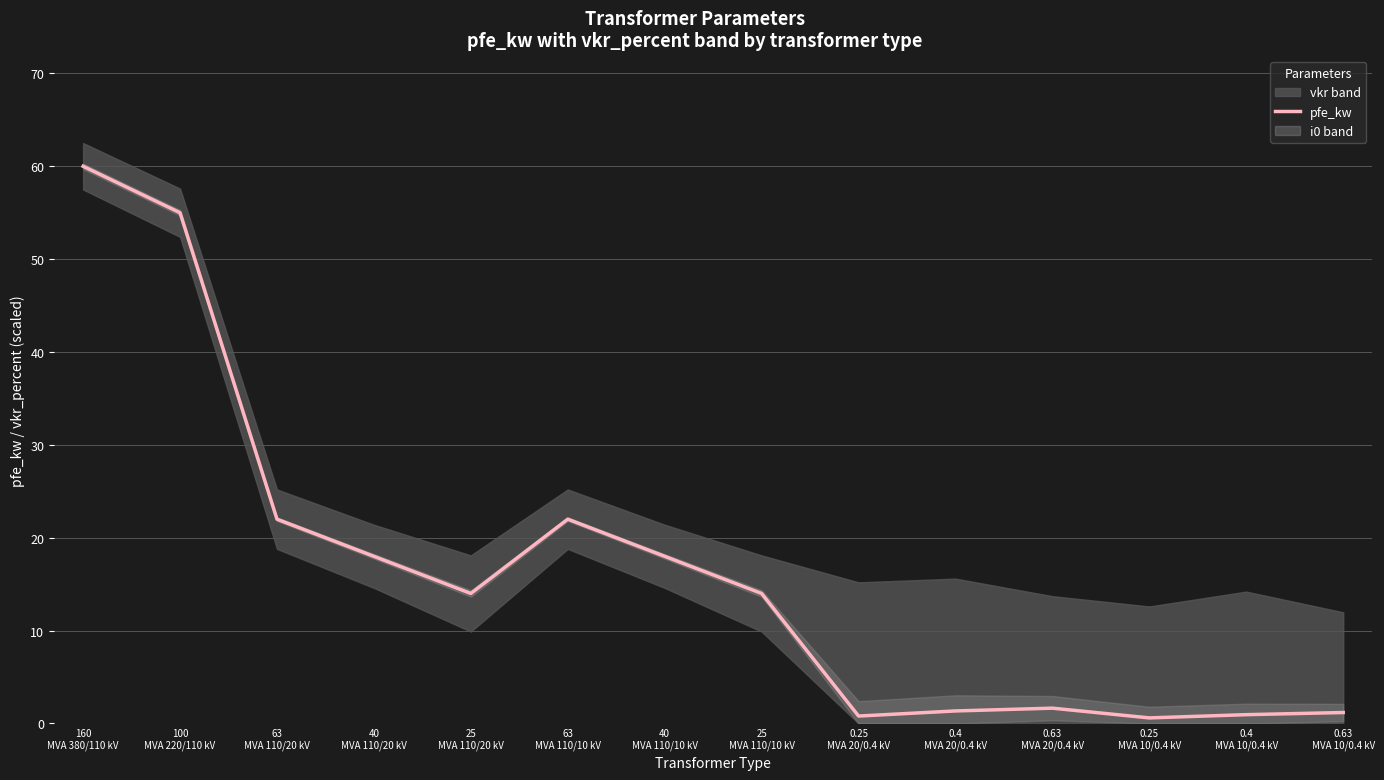

What is the maximum value for pfe_kw?

60.0